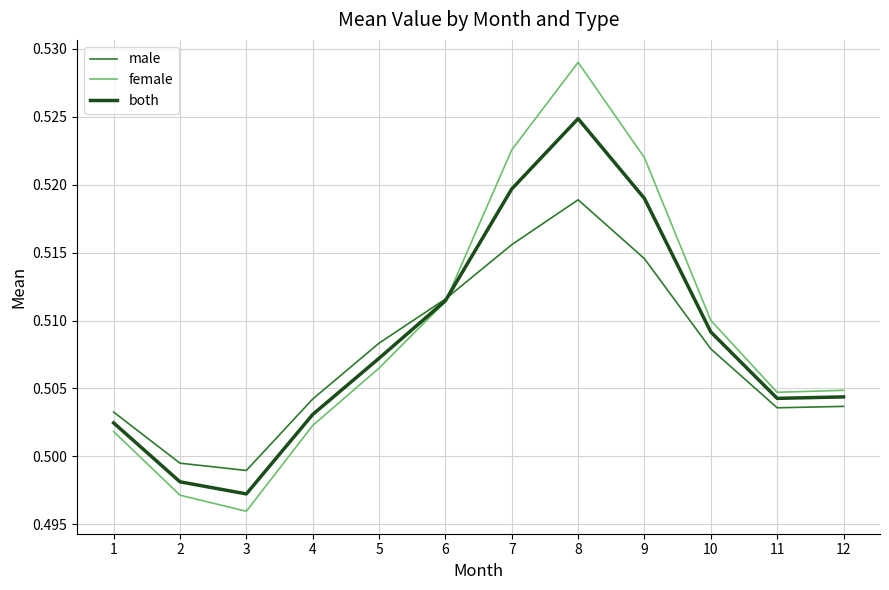

At which label does male reach its peak?

8